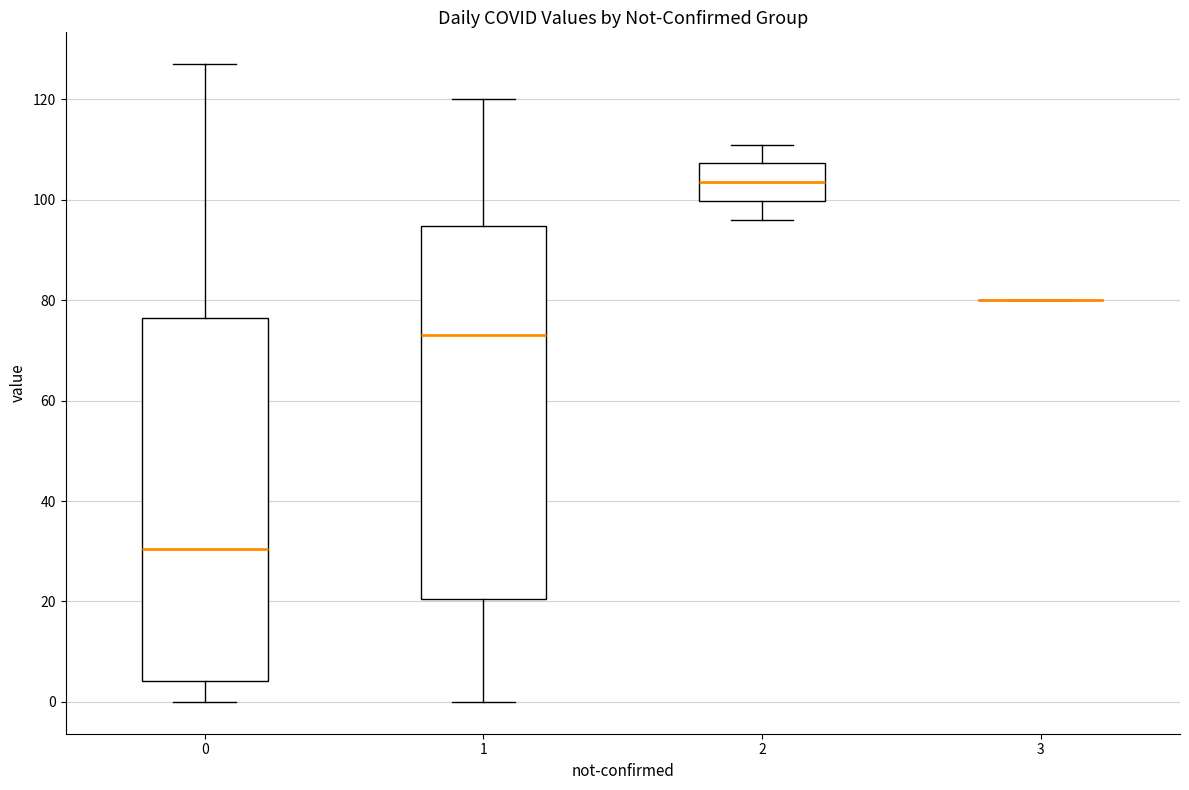

Comparing the boxes themselves (not the whiskers), which one is the tallest?

1